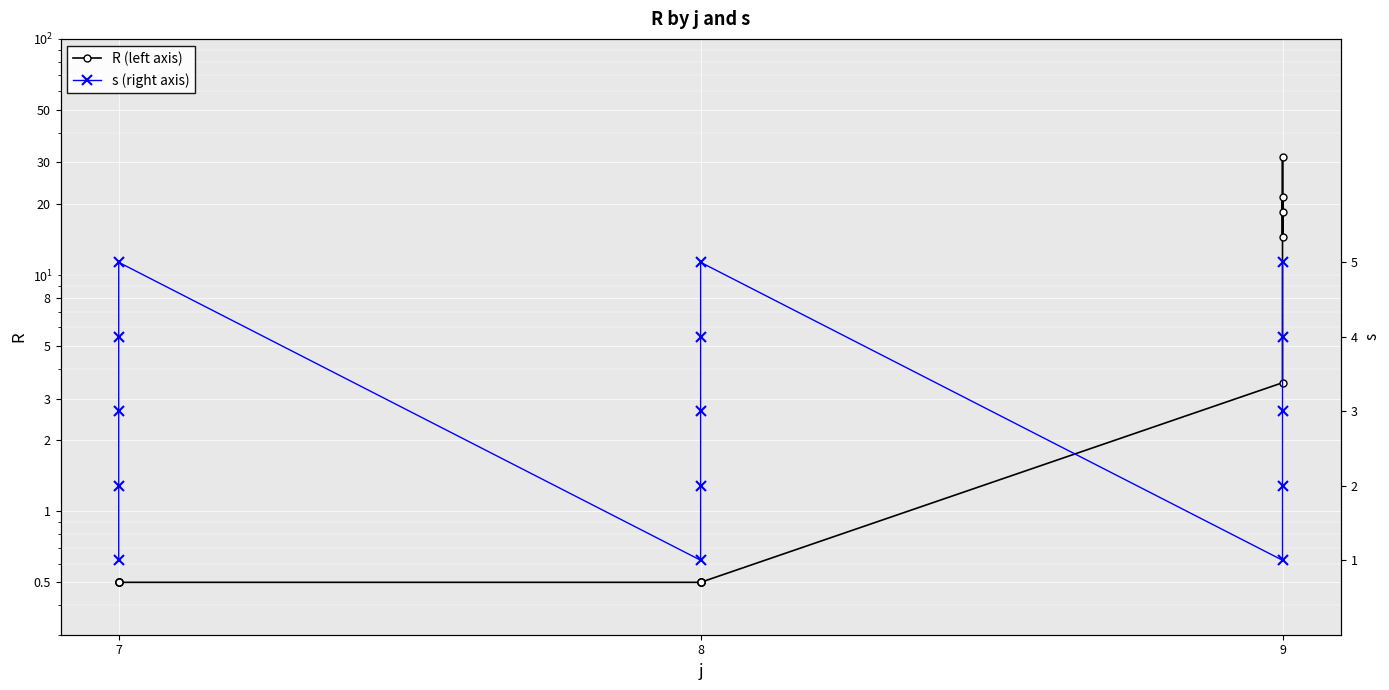

What is the highest value of the R (left axis) series?

31.5